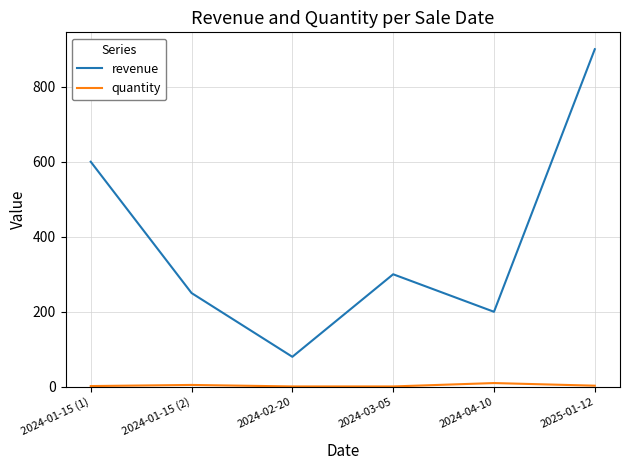

What is the approximate value of revenue at 2025-01-12, to the nearest 10?

900